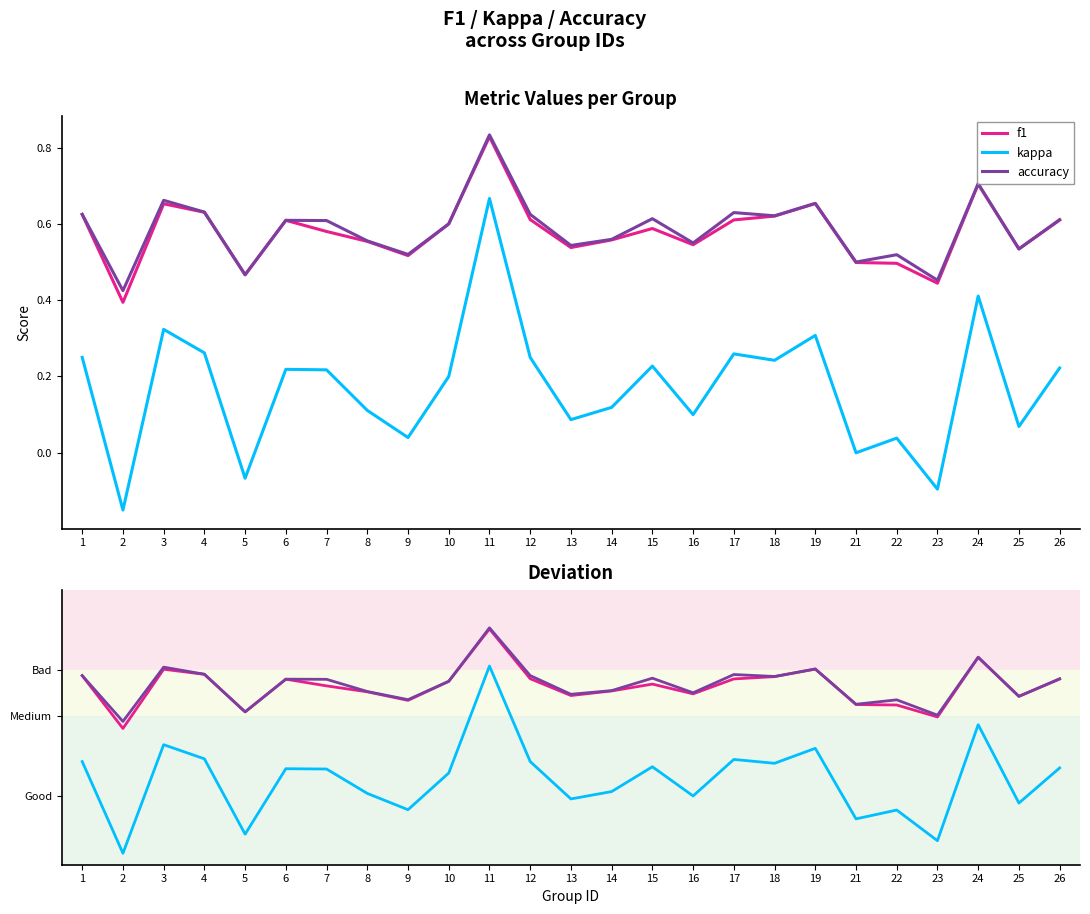

What are all the series names shown in the legend?

f1, kappa, accuracy